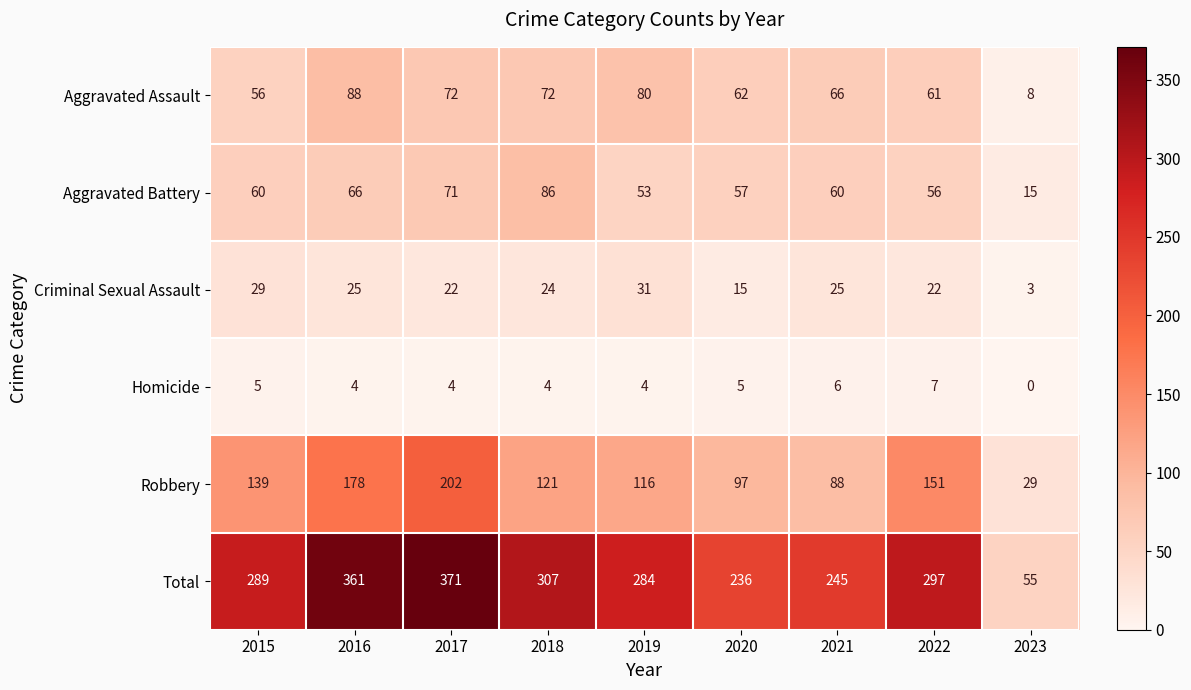

List the series in order of their peak value, highest first.

Total, Robbery, Aggravated Assault, Aggravated Battery, Criminal Sexual Assault, Homicide